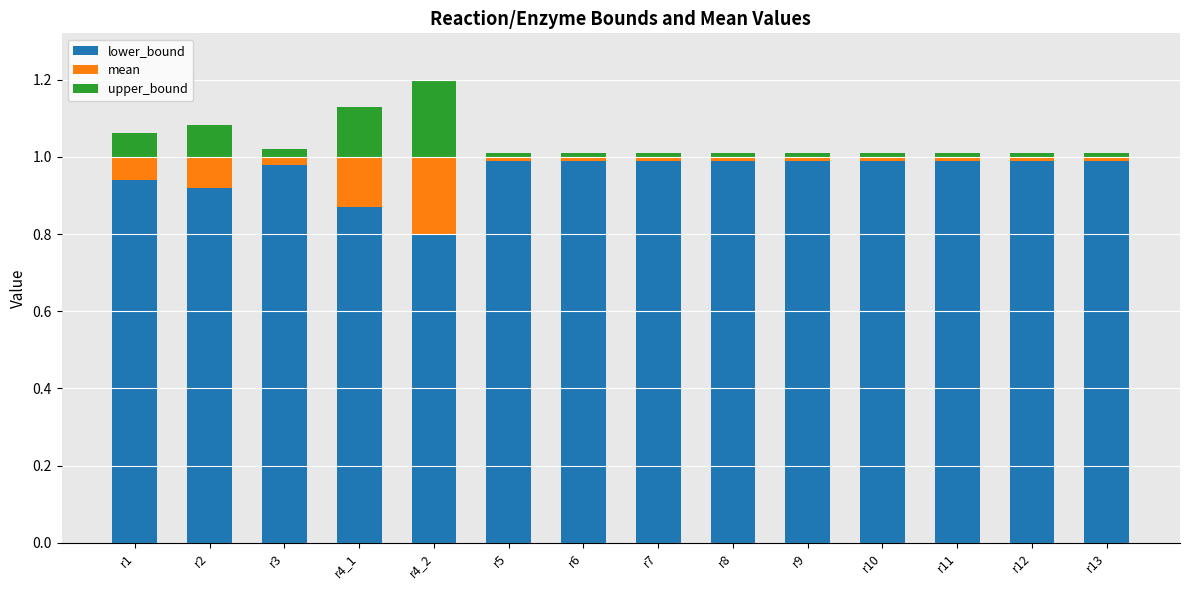

What is the sum of all lower_bound values?

13.4